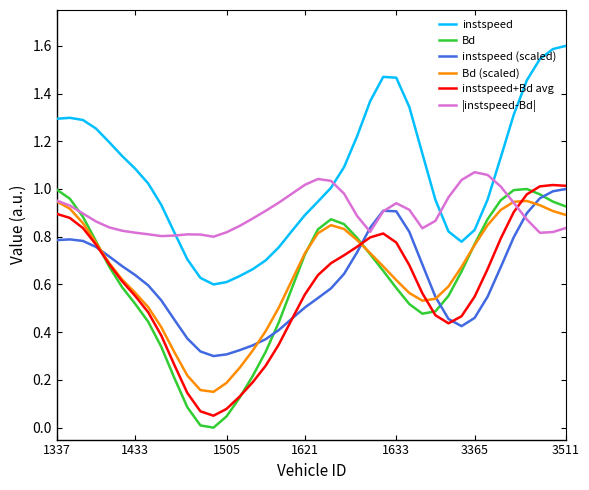

True or false: Bd and instspeed cross at least once.

False